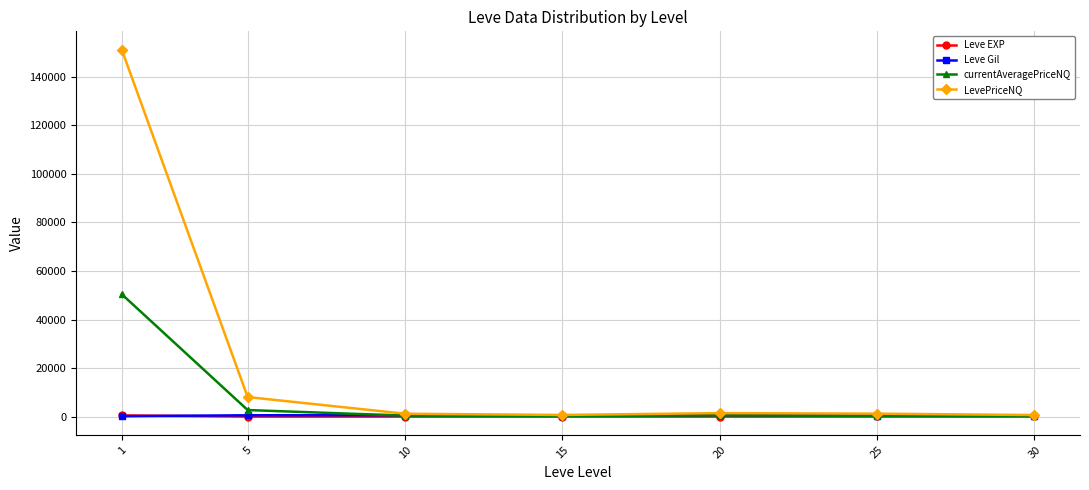

Which series has the widest spread of values?

LevePriceNQ